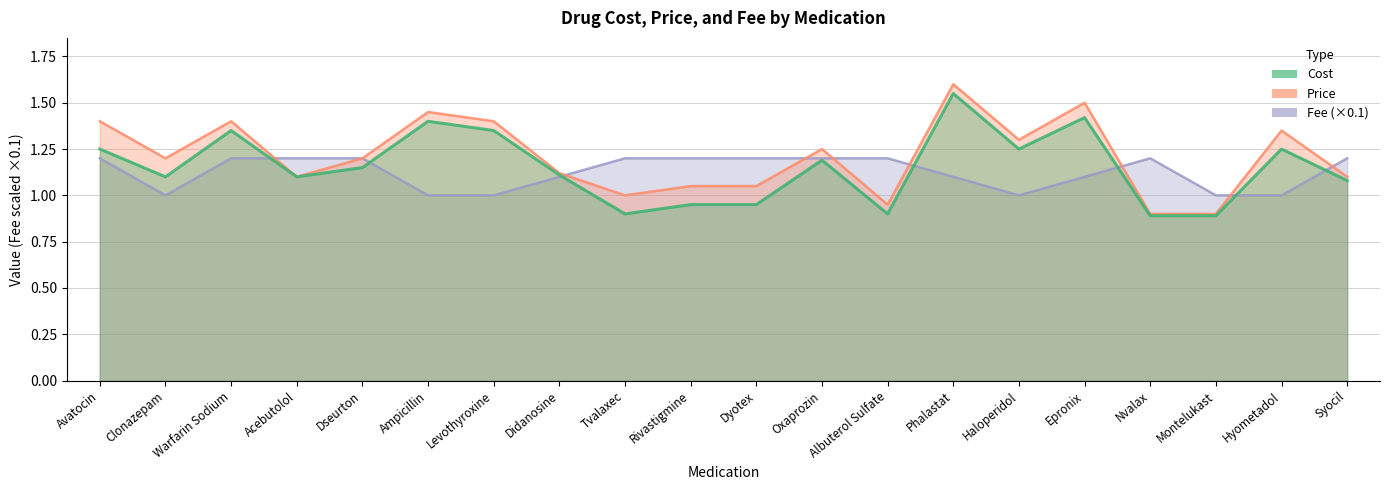

How many intersections are there between Fee and Price?

9